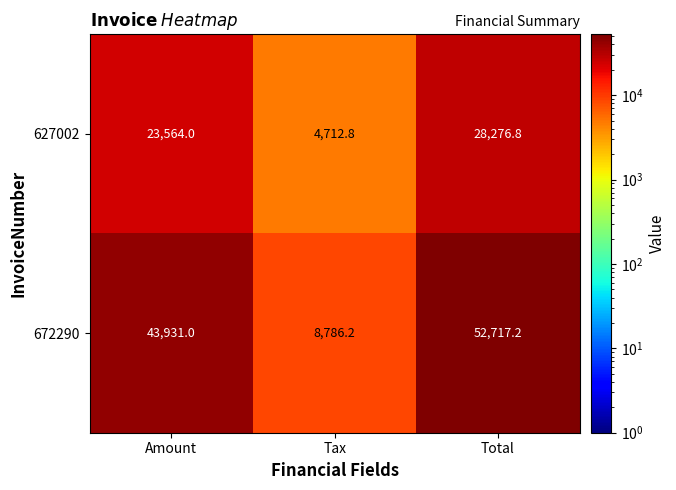

Between Amount and Total, which series saw the biggest shift?

672290